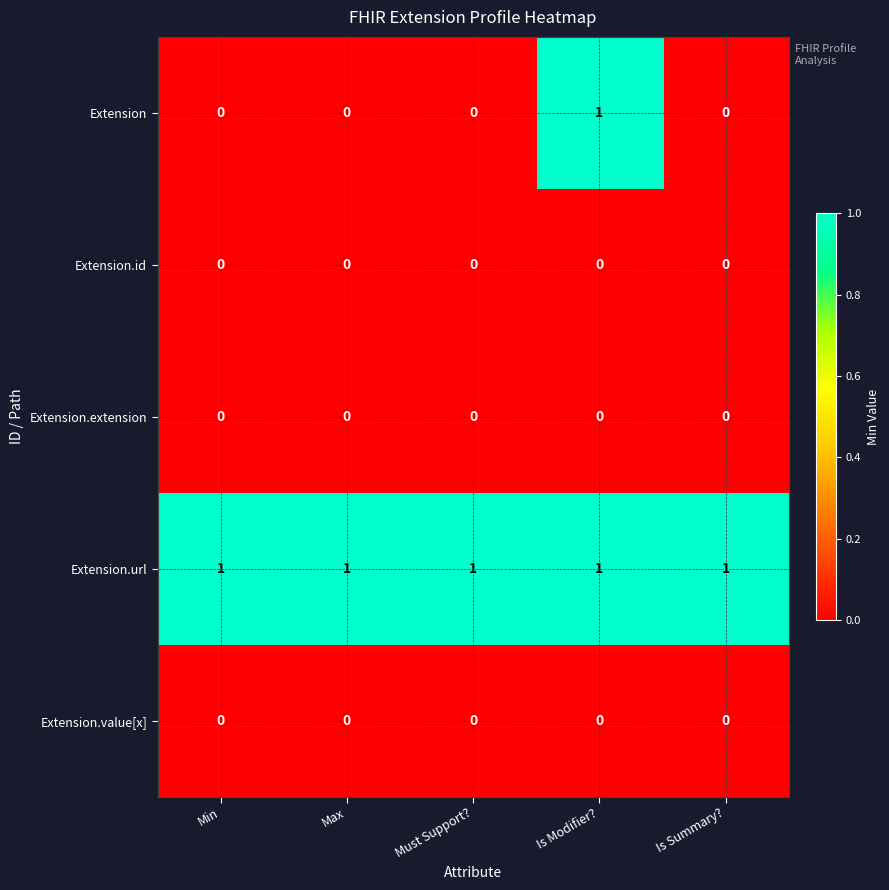

At which category is the sum across all series the highest?

Is Modifier?